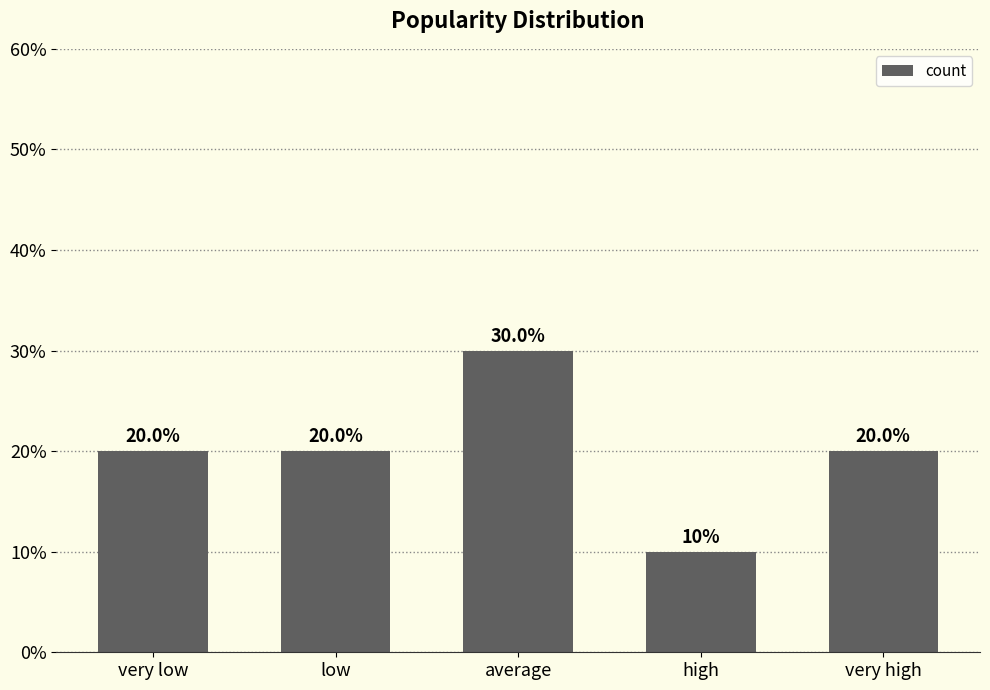

Does the chart contain any negative values?

No